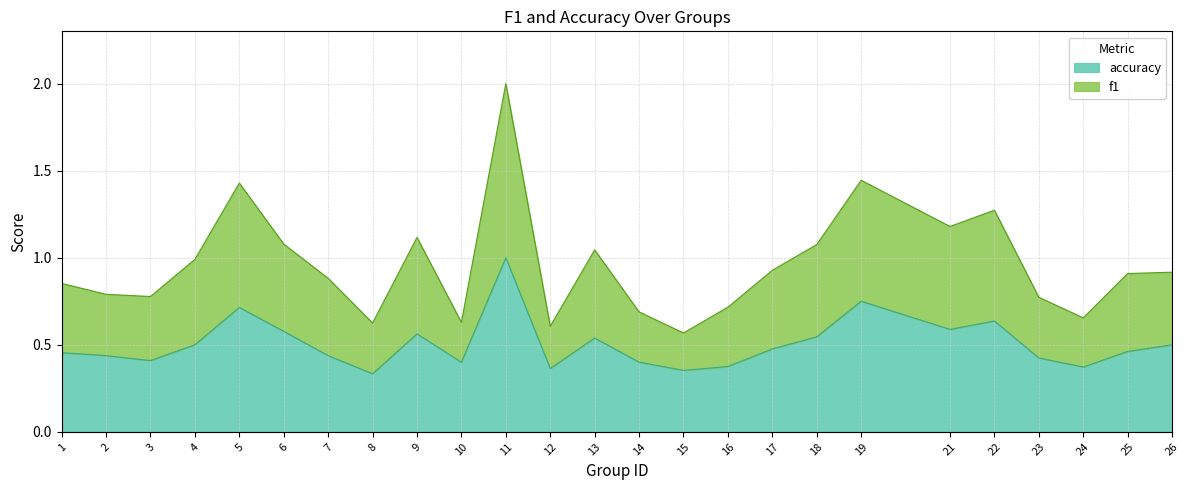

At how many categories does at least one series exceed 1?

9